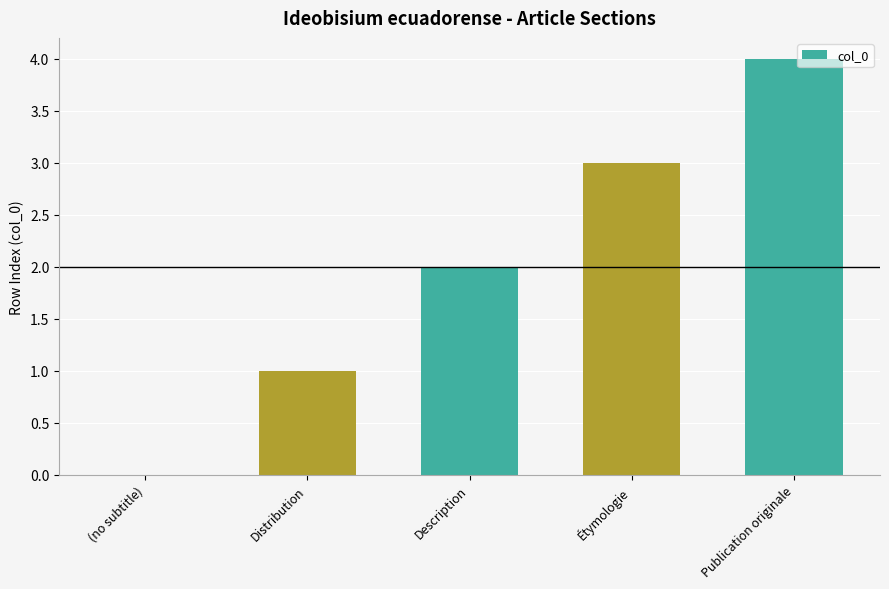

Reading left to right, extract all data points from this chart.

(no subtitle)=0	Distribution=1	Description=2	Étymologie=3	Publication originale=4